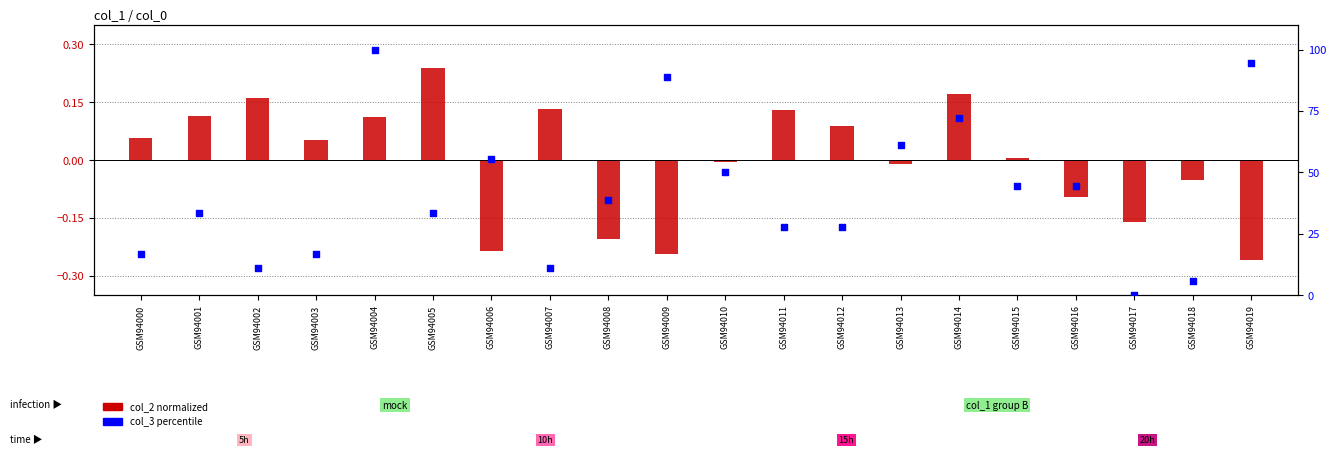

Is the value of col_2 (normalized) at GSM94010 greater than the value of col_3 (percentile) at GSM94016?

No